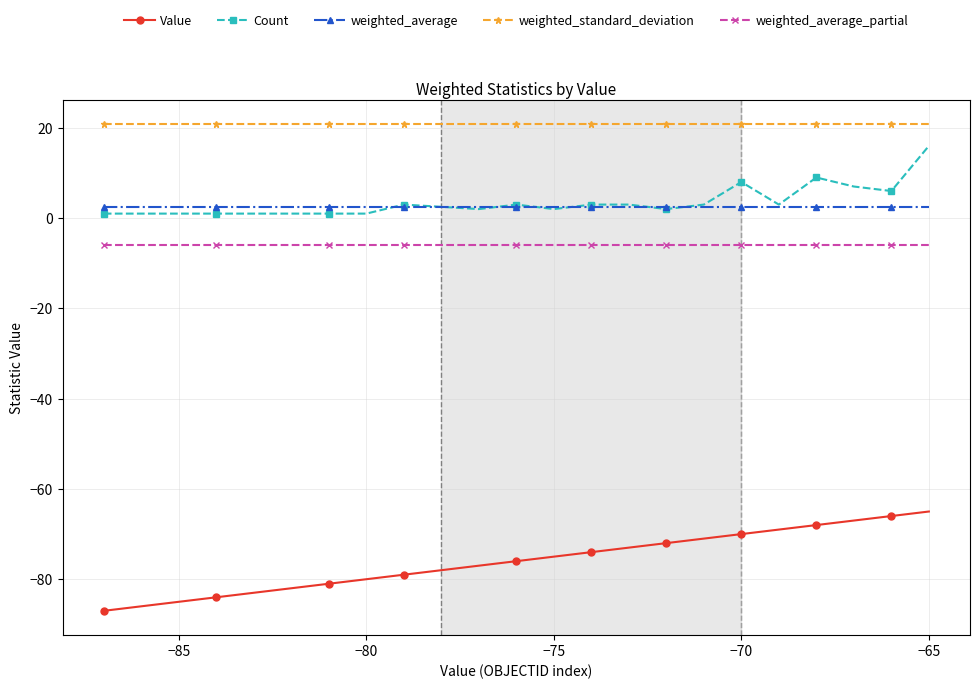

What are all the series names shown in the legend?

Value, Count, weighted_average, weighted_standard_deviation, weighted_average_partial